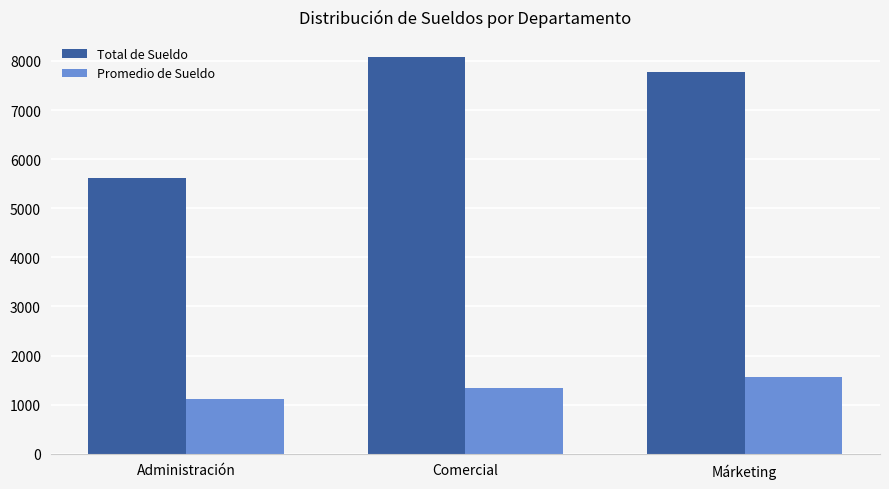

Which category has the highest value across all series?

Comercial